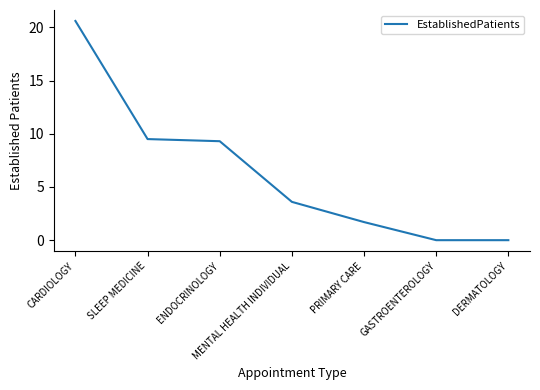

Reading left to right, extract all data points from this chart.

20.6	9.5	9.3	3.6	1.7	0.0	0.0